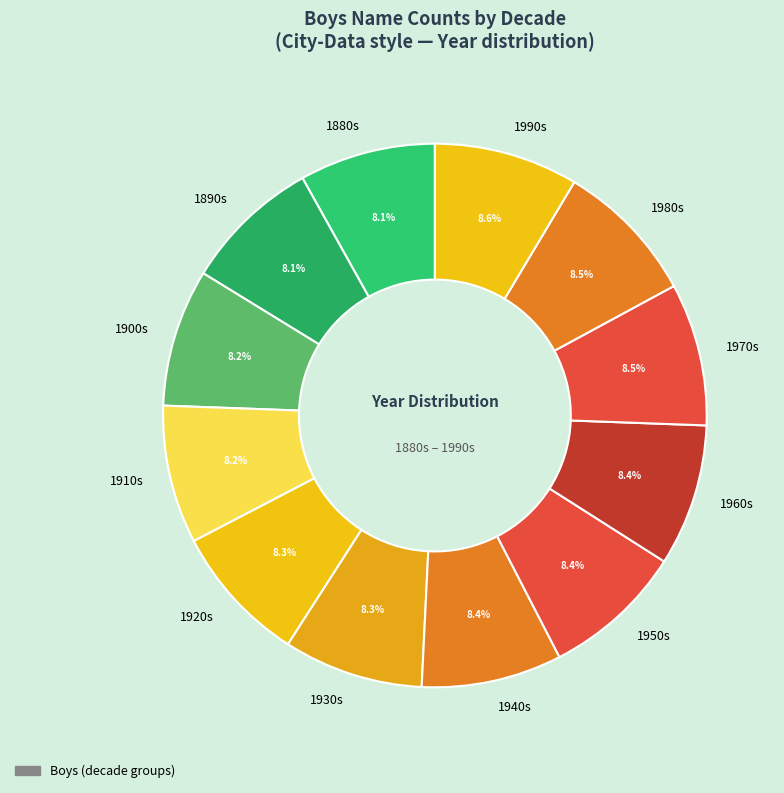

Does 1930s represent more than half of the total?

No